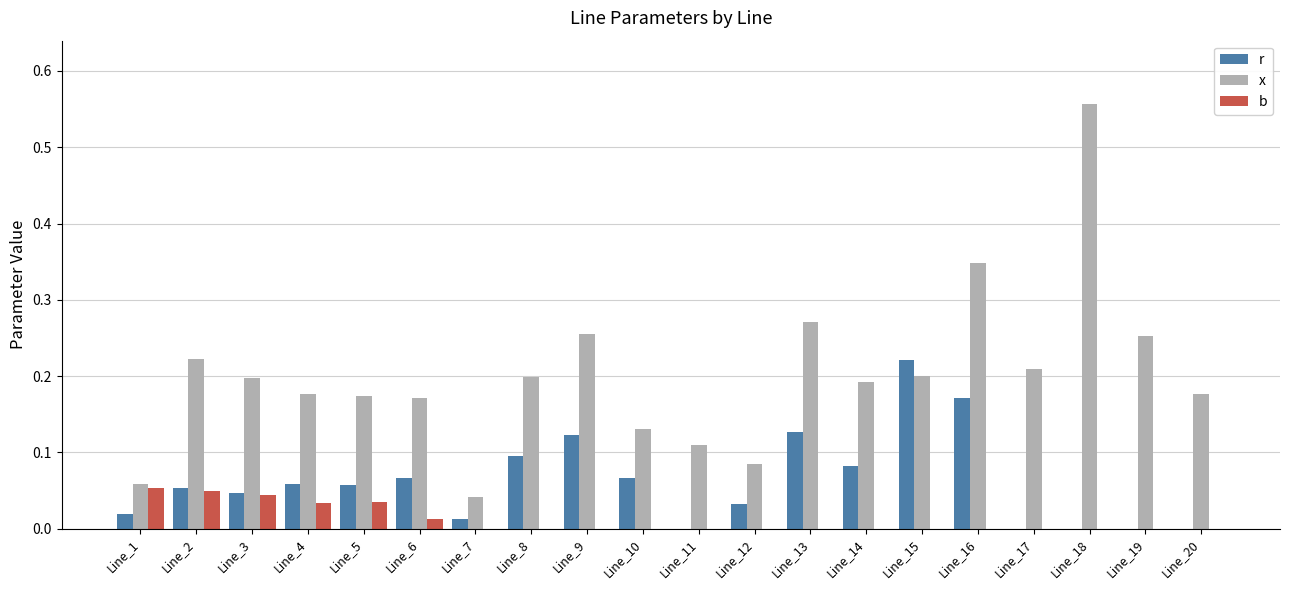

How many groups of bars are there?

20